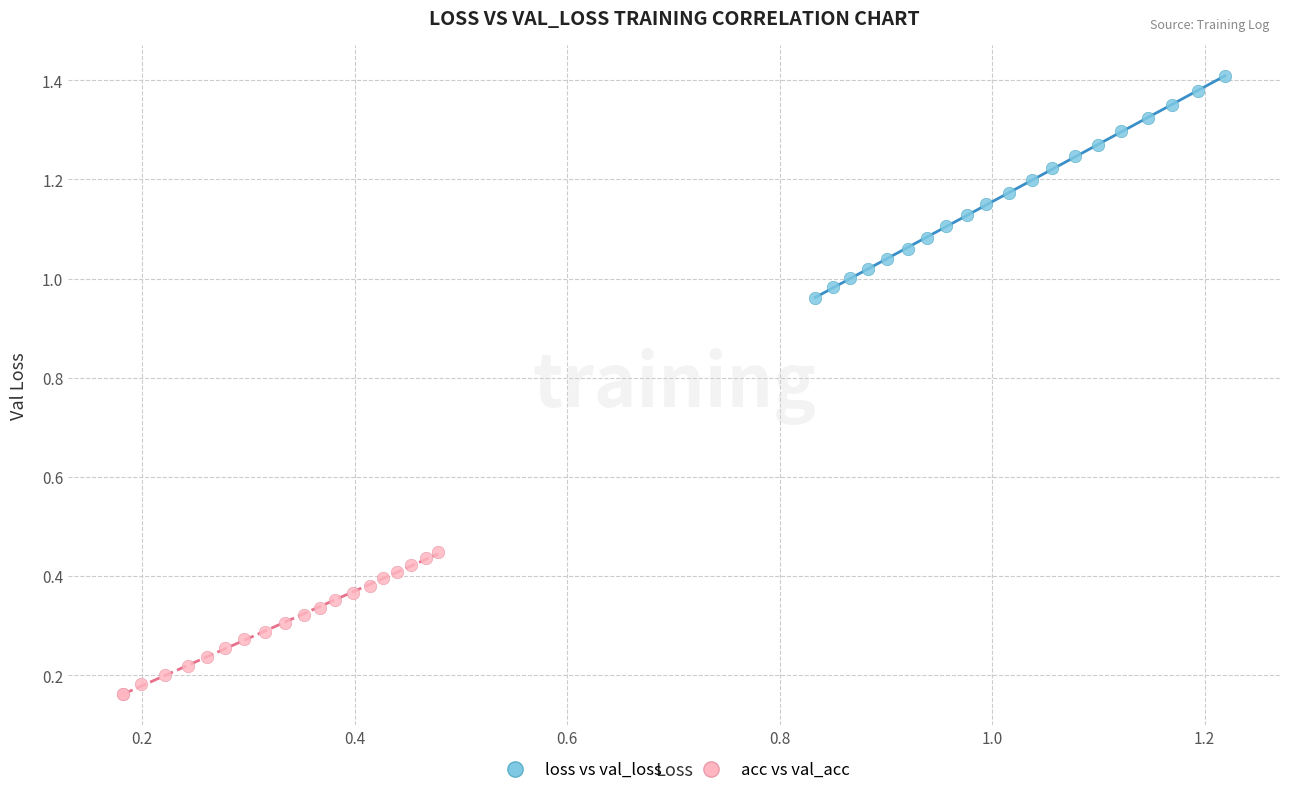

Which series reaches the maximum Y coordinate?

loss vs val_loss